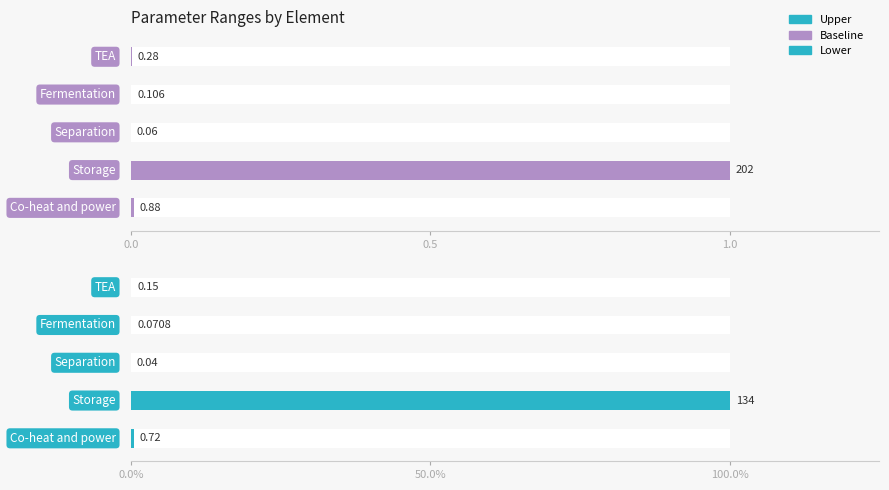

The value of Lower at 4 is 0.0. True or false?

False